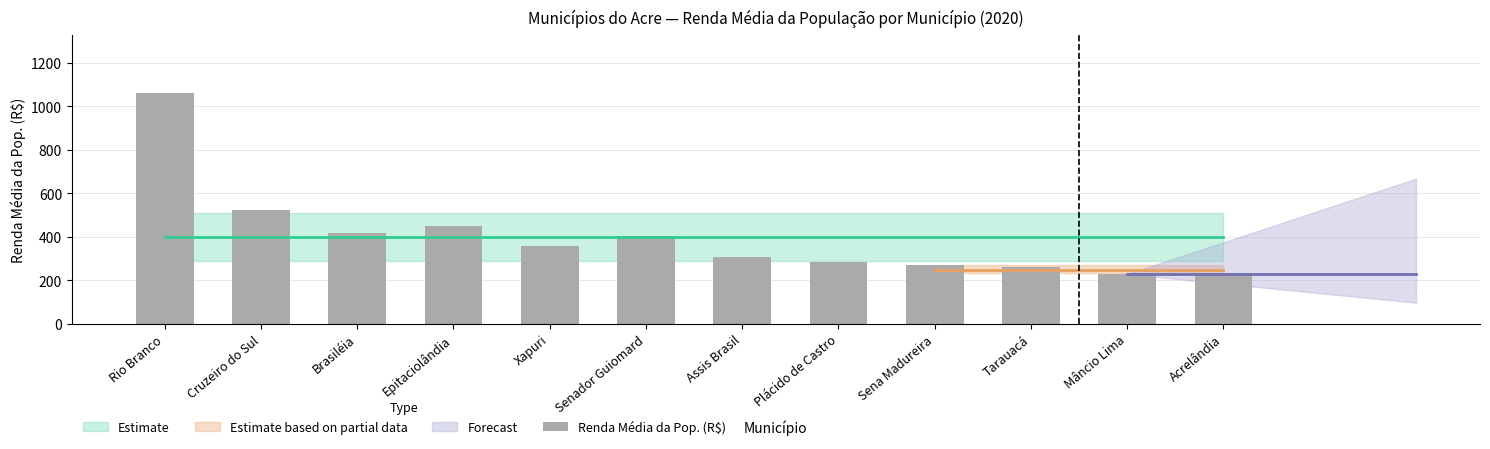

Which has a higher value, Sena Madureira or Brasiléia?

Brasiléia